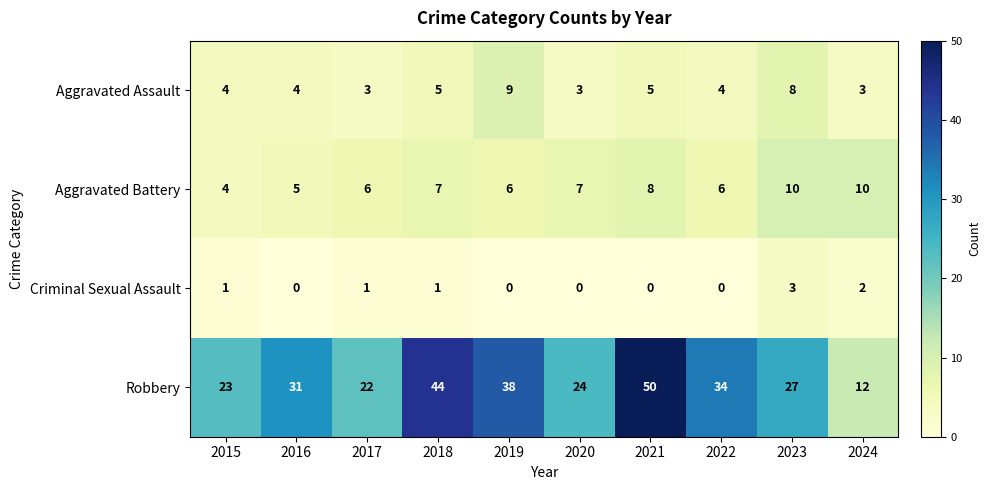

How many categories are shown in the chart?

10